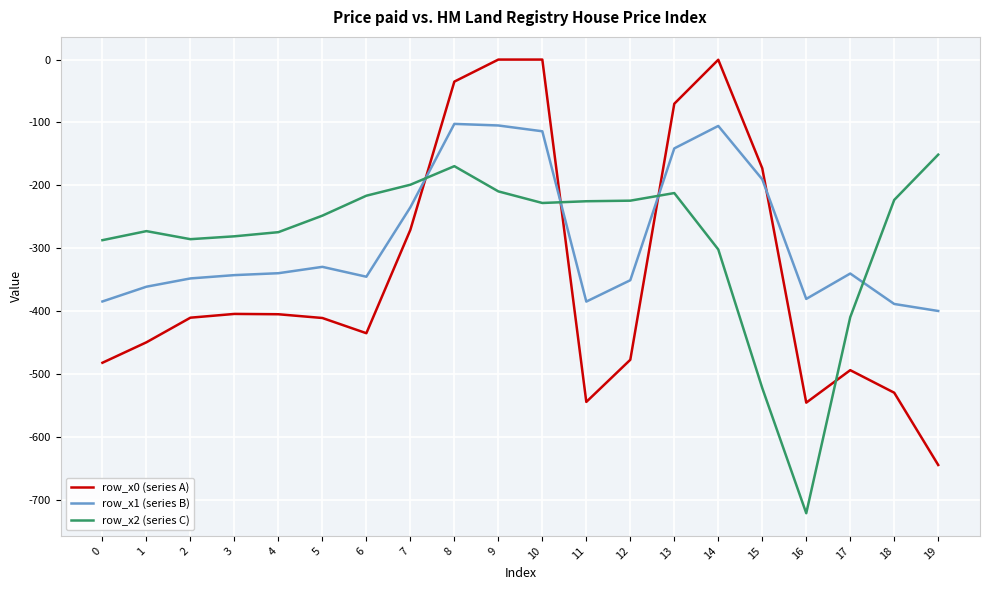

What is the sum of the row_x2 (series C) values at 6 and 7?

-415.4